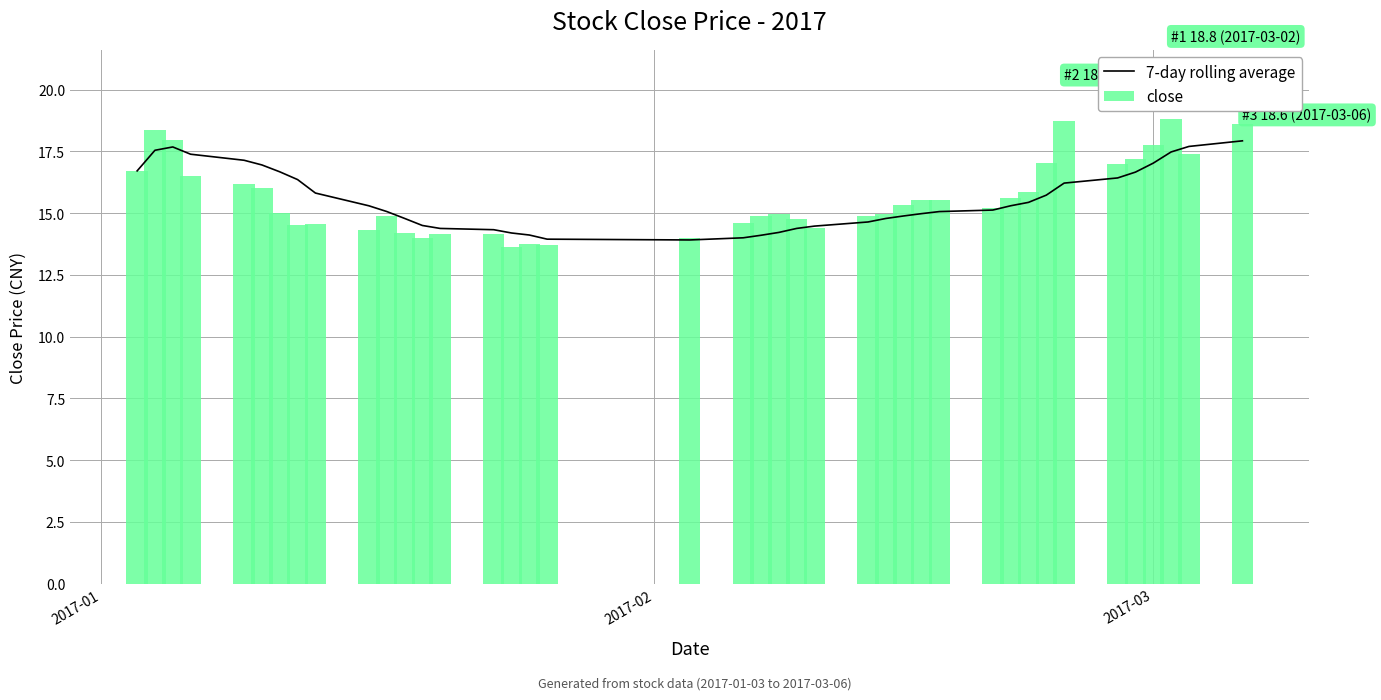

What is the sum of all close values?

625.7